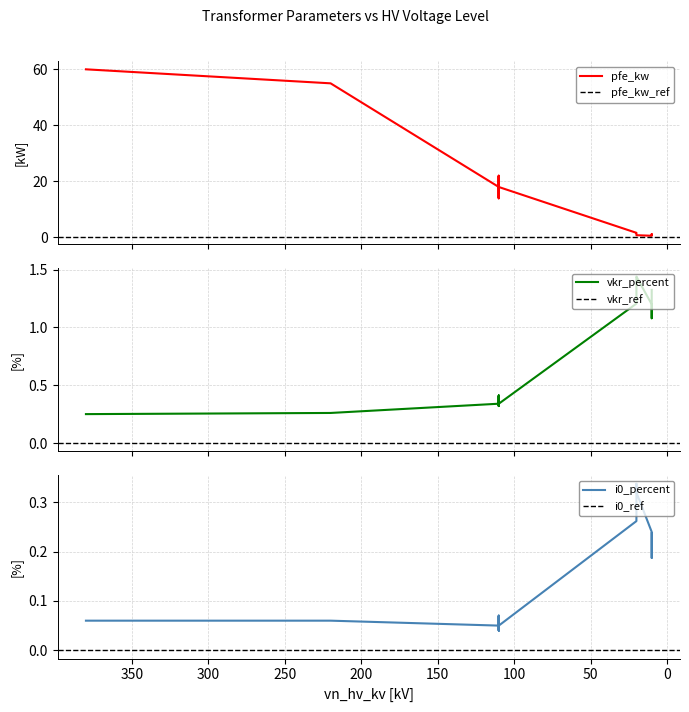

What is the sum of the pfe_kw values at 25 MVA 110/10 kV and 25 MVA 110/20 kV?

28.0